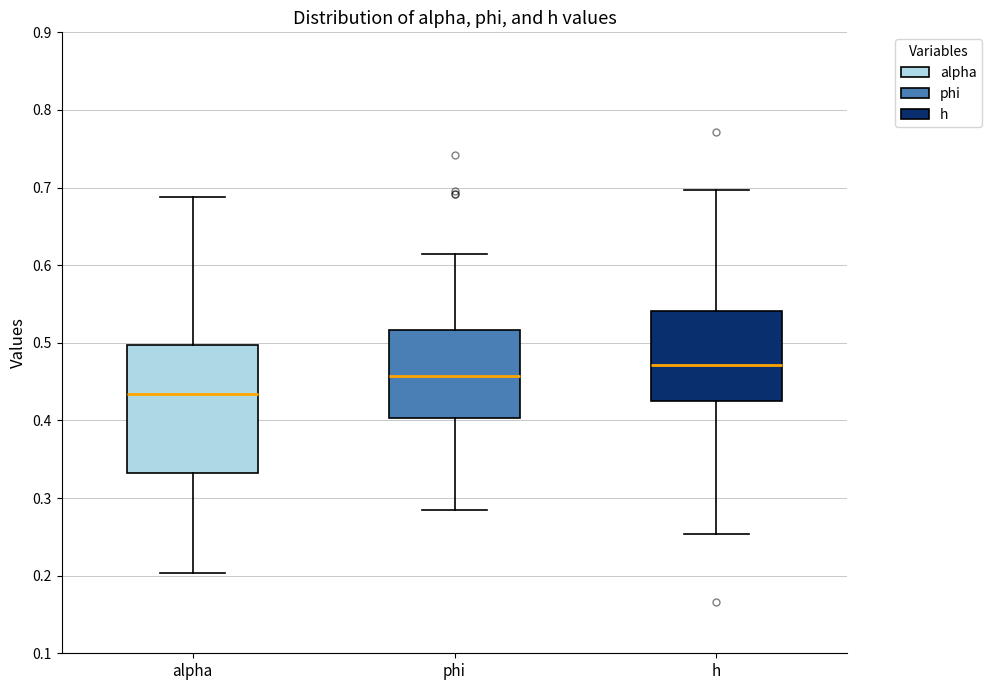

Comparing the boxes themselves (not the whiskers), which one is the tallest?

alpha